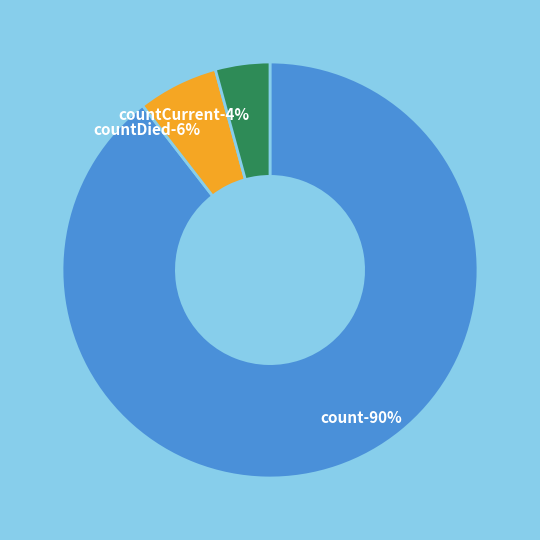

What percentage is the countDied slice, to the nearest percent?

6%